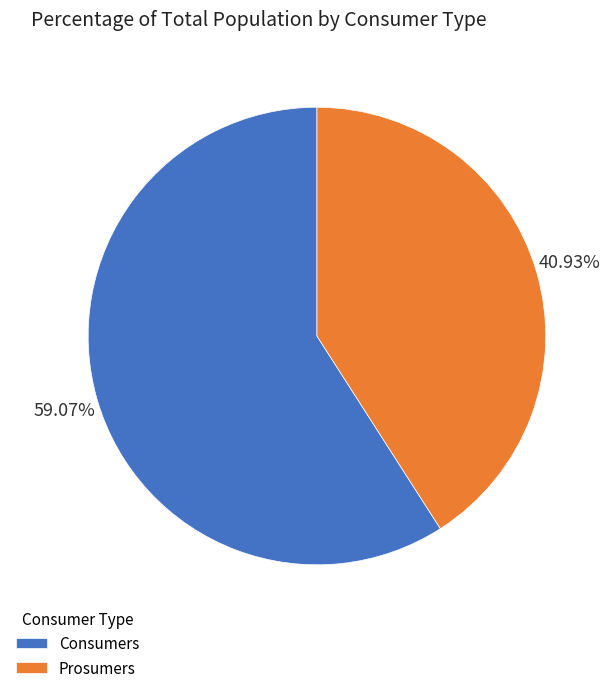

Is there a majority slice in this chart?

Yes